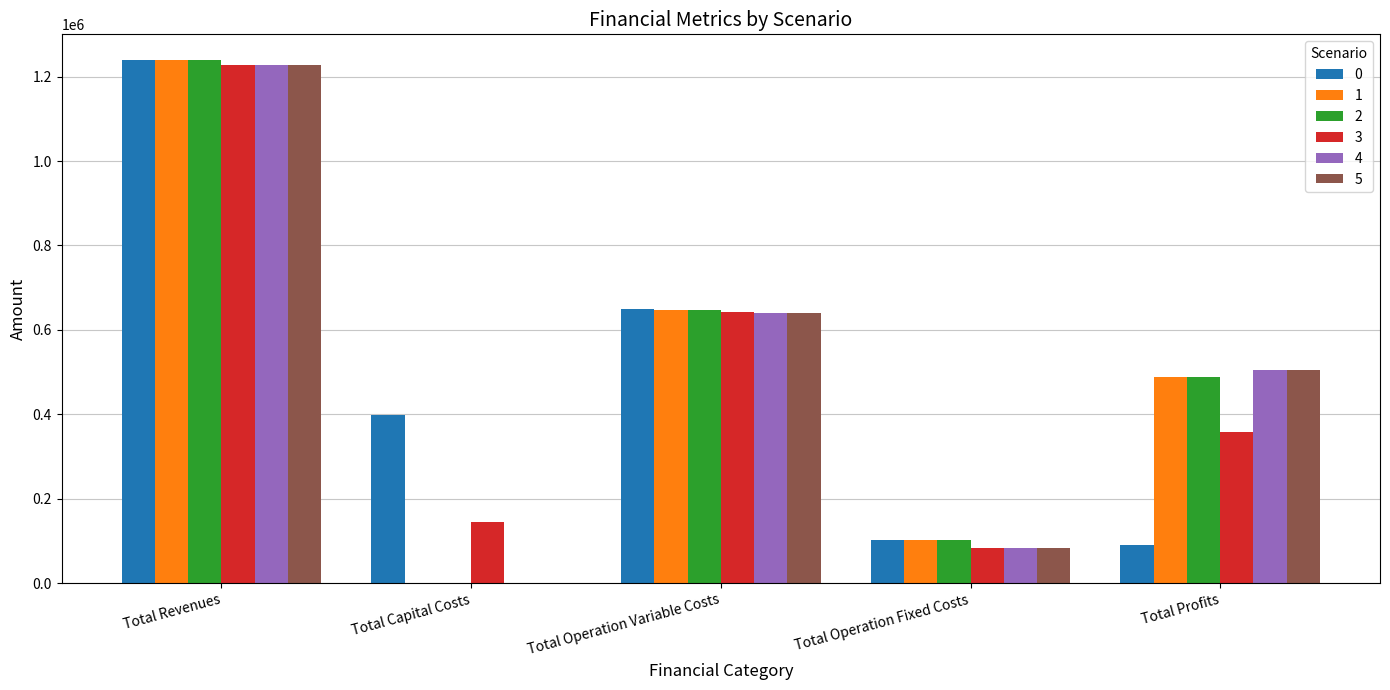

True or false: 3 has a value of 142440.3 at Total Operation Fixed Costs.

False